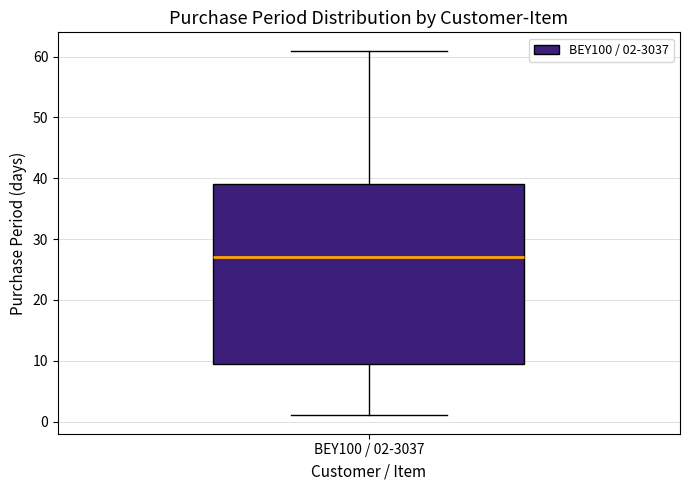

Transcribe this box plot: give where the median line is, the range the box spans, and where the two whiskers end, as read against the y-axis. The values are not printed on the chart, so give them approximately, as read against the axis.

median 27, box 10 to 39, whiskers 1 to 61